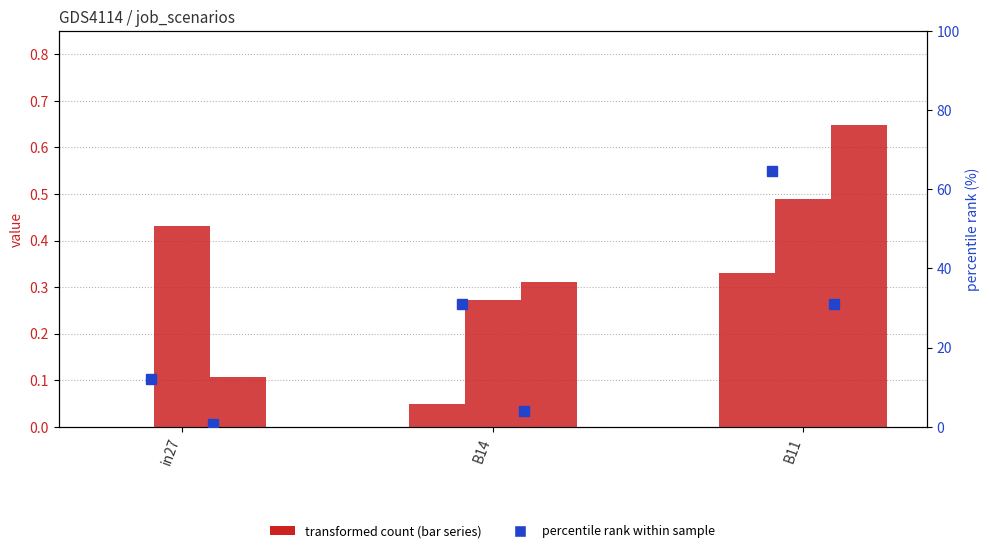

At how many categories does at least one series exceed 19?

2